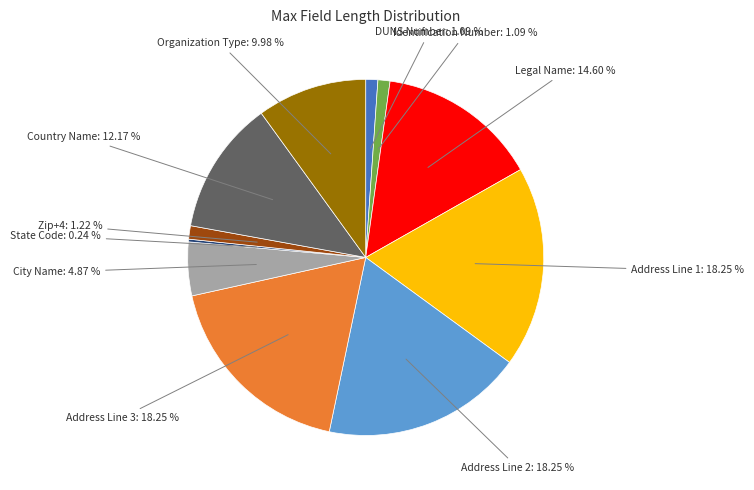

Does any single category account for the majority?

No